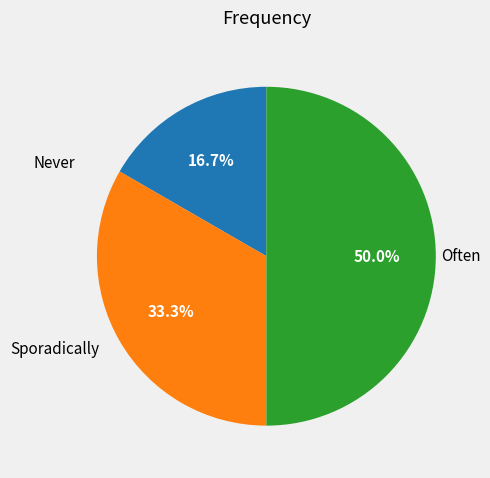

To the nearest percent, what is the difference between the Never and Sporadically slice percentages?

17%